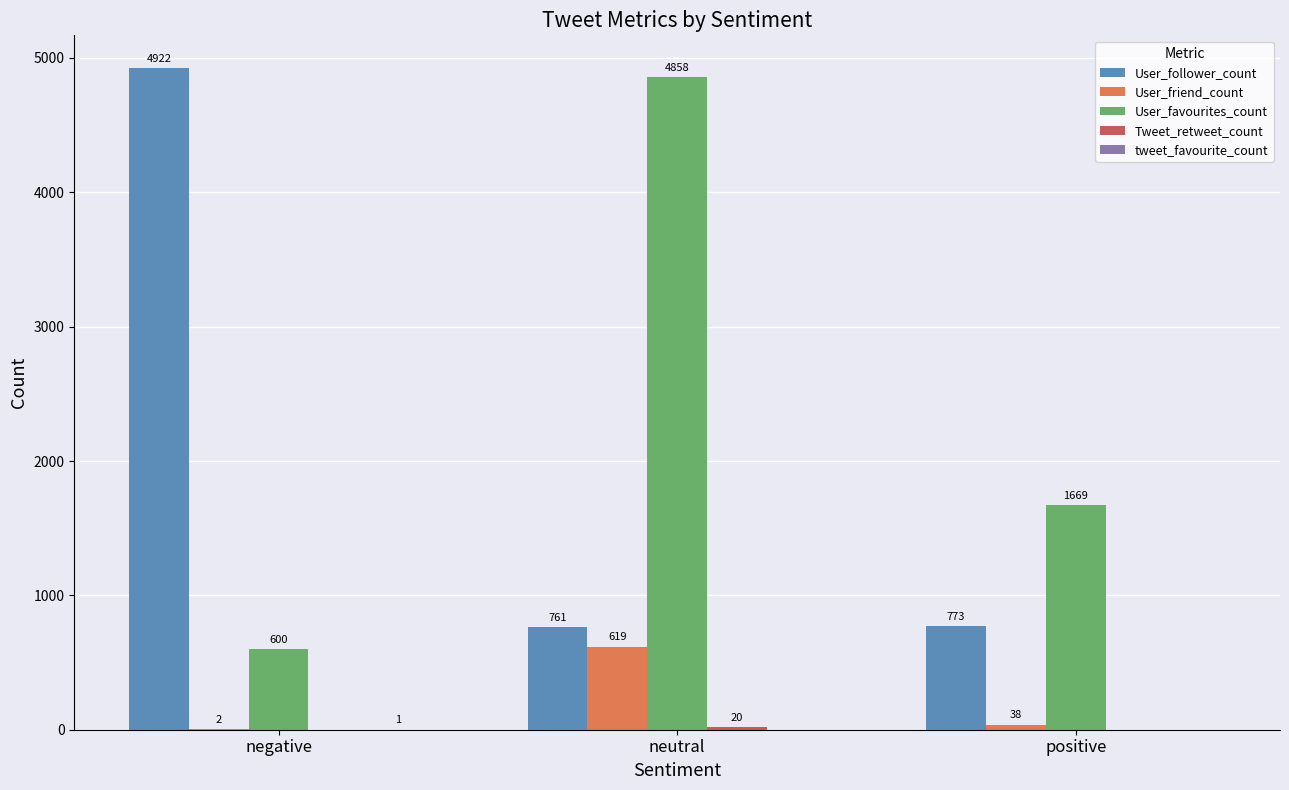

What is the sum of the User_favourites_count values at positive and neutral?

6527